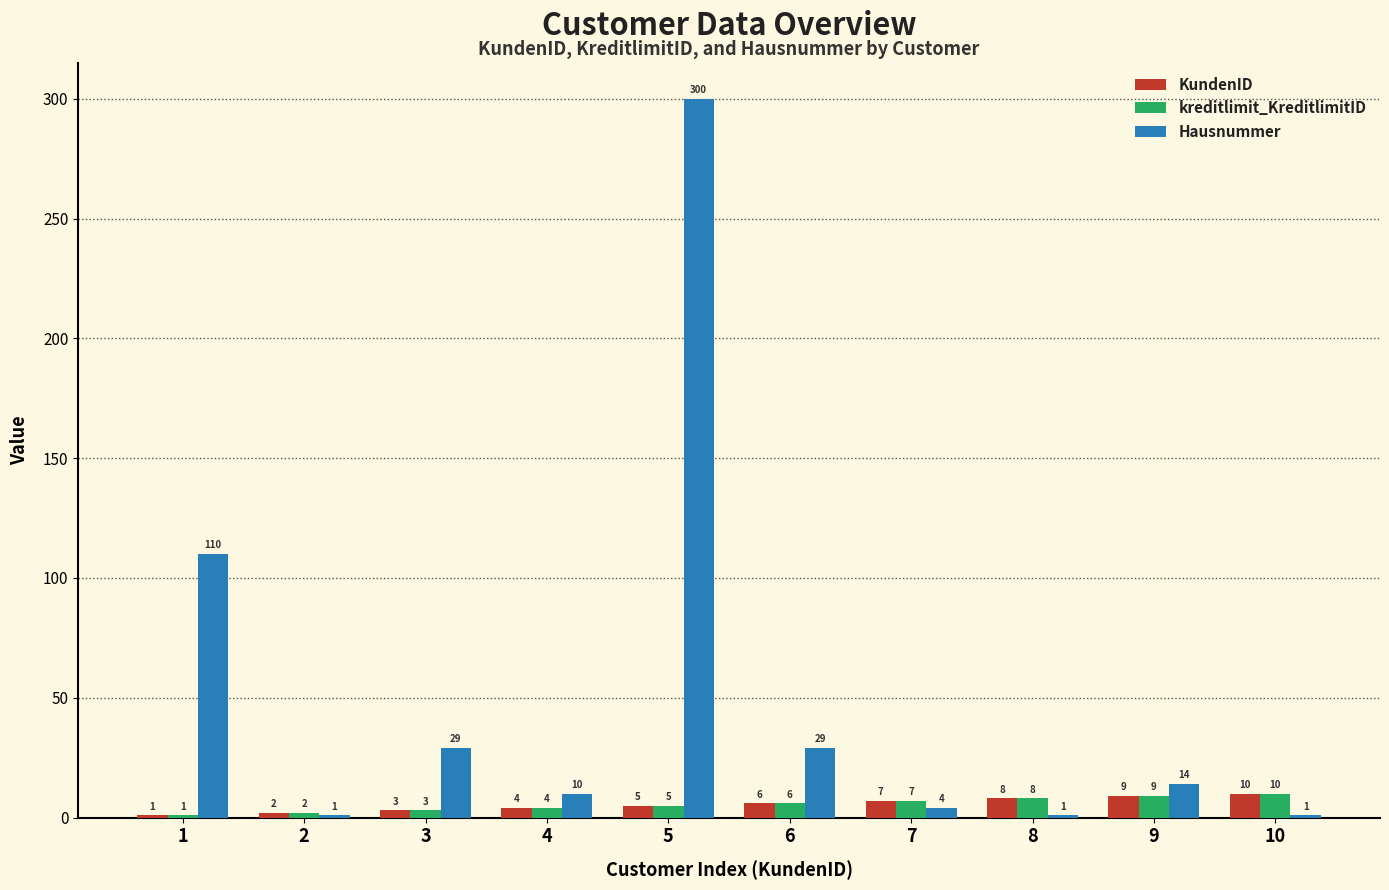

Reading left to right, transcribe all the data shown in this chart.

KundenID: 1	2	3	4	5	6	7	8	9	10
kreditlimit_KreditlimitID: 1	2	3	4	5	6	7	8	9	10
Hausnummer: 110	1	29	10	300	29	4	1	14	1